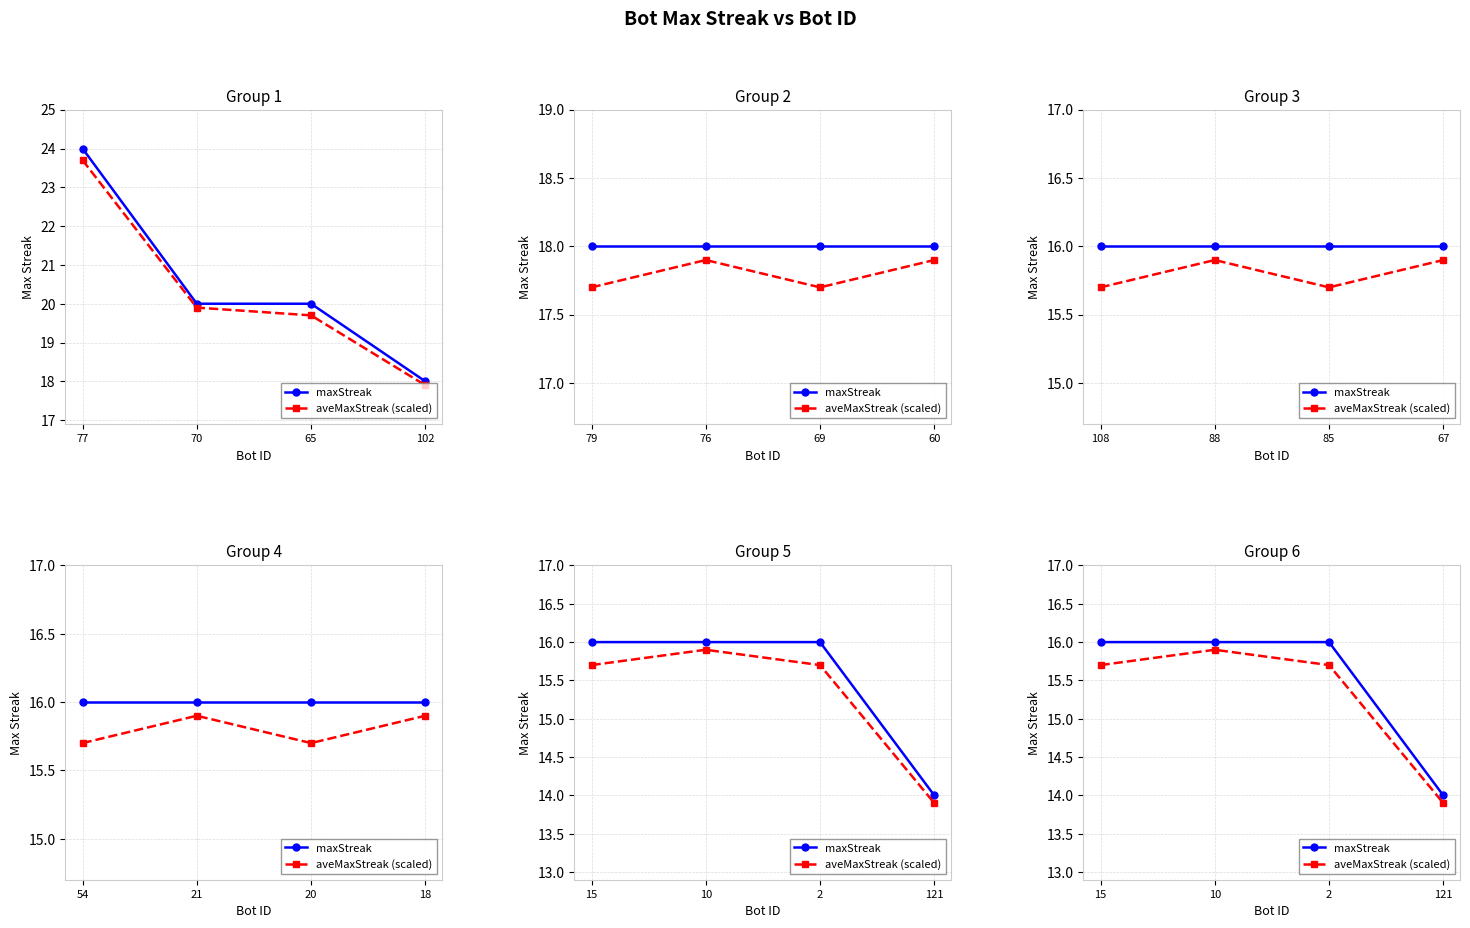

What is the highest value of the aveMaxStreak (scaled) series?

15.9